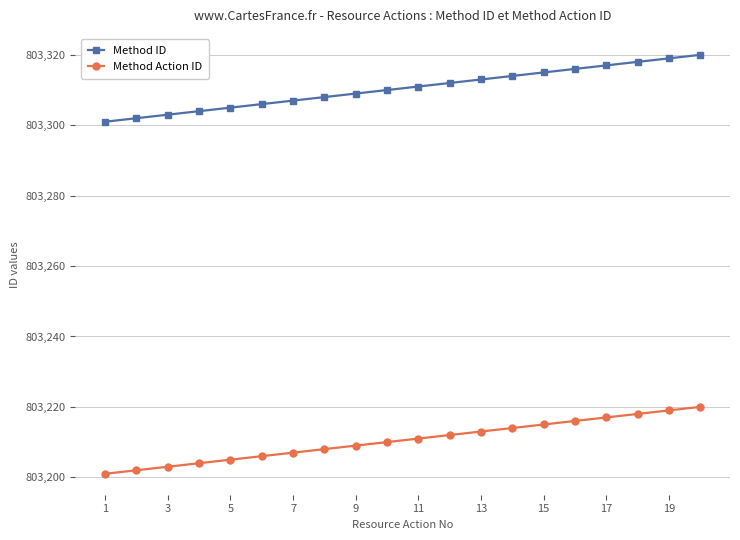

What is the value of the Method ID point at the 12th from the left?

803312